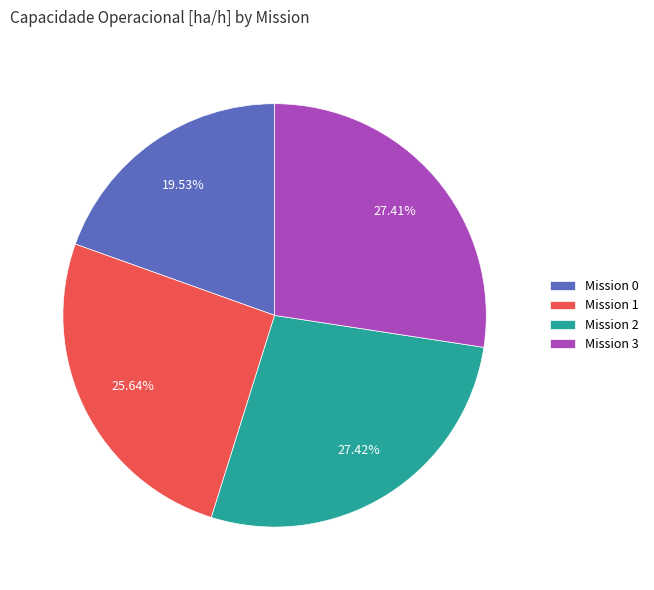

Does Mission 0 represent more than half of the total?

No